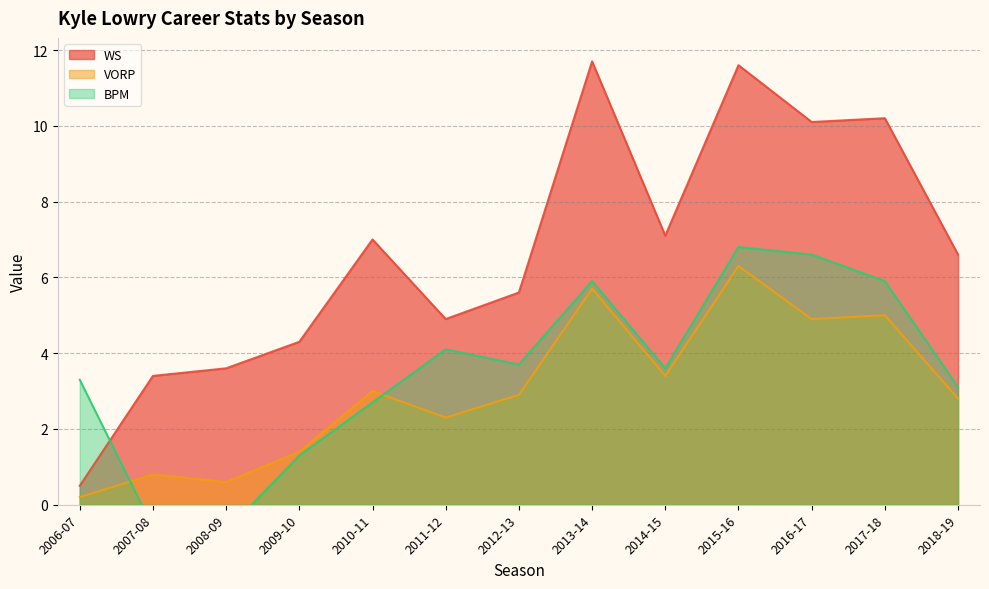

Which category has the highest value in the VORP series?

2015-16